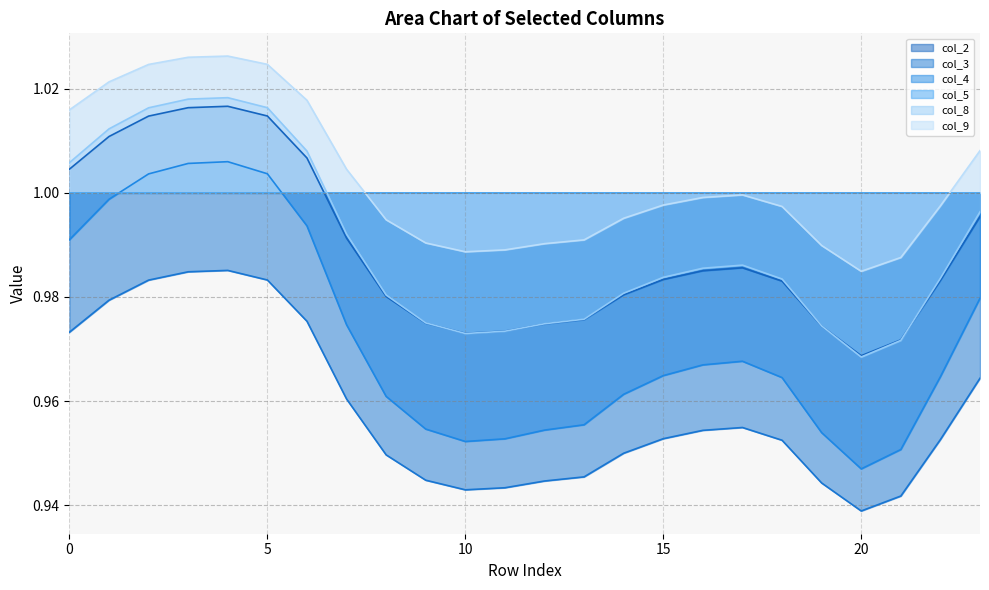

Which series has the largest range (max minus min)?

col_4